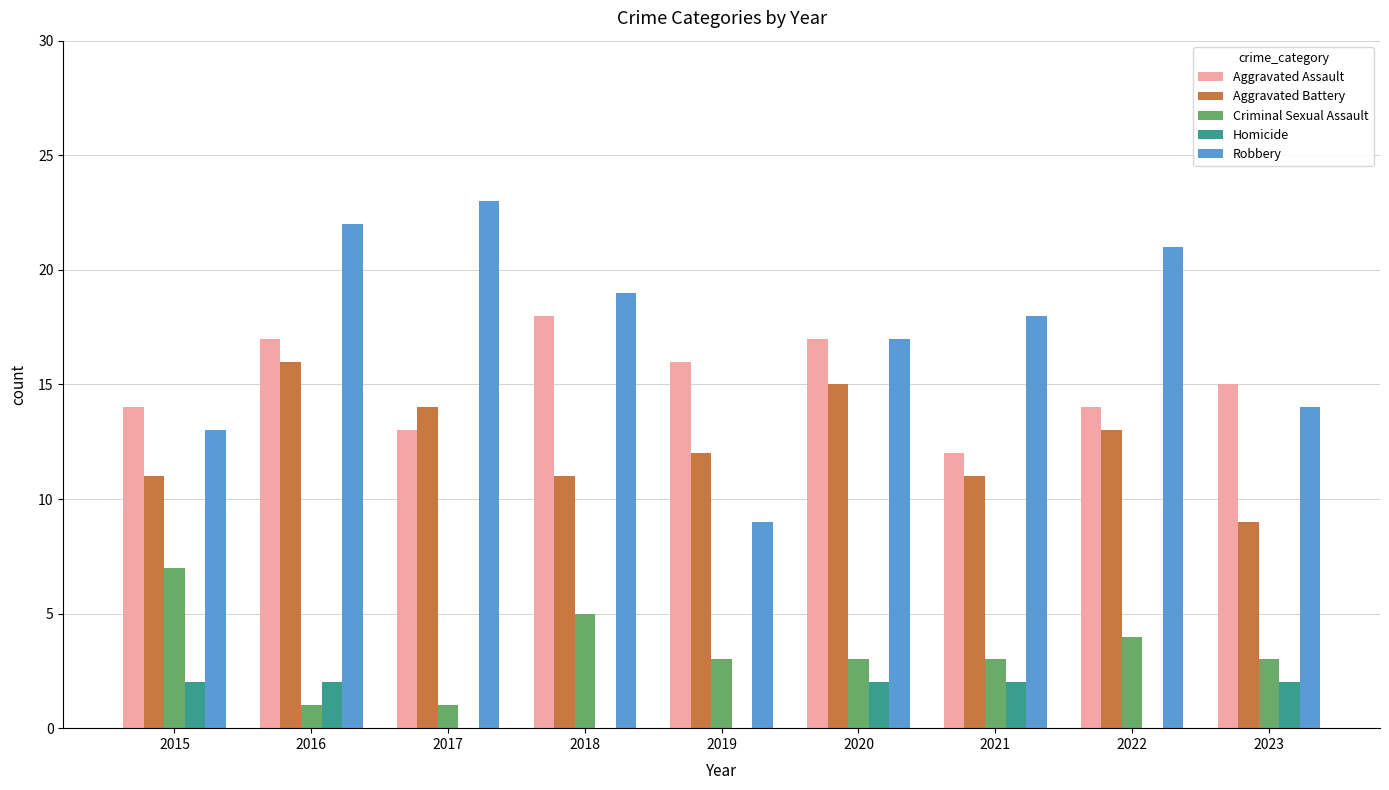

The value of Aggravated Battery at 2020 is 8. True or false?

False